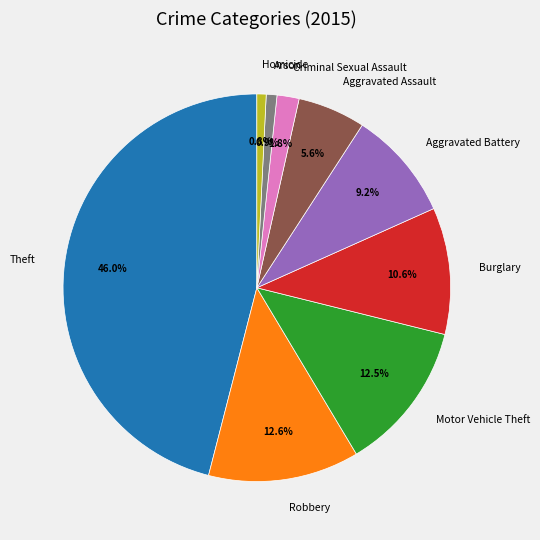

True or false: Criminal Sexual Assault accounts for 2% of the total.

True